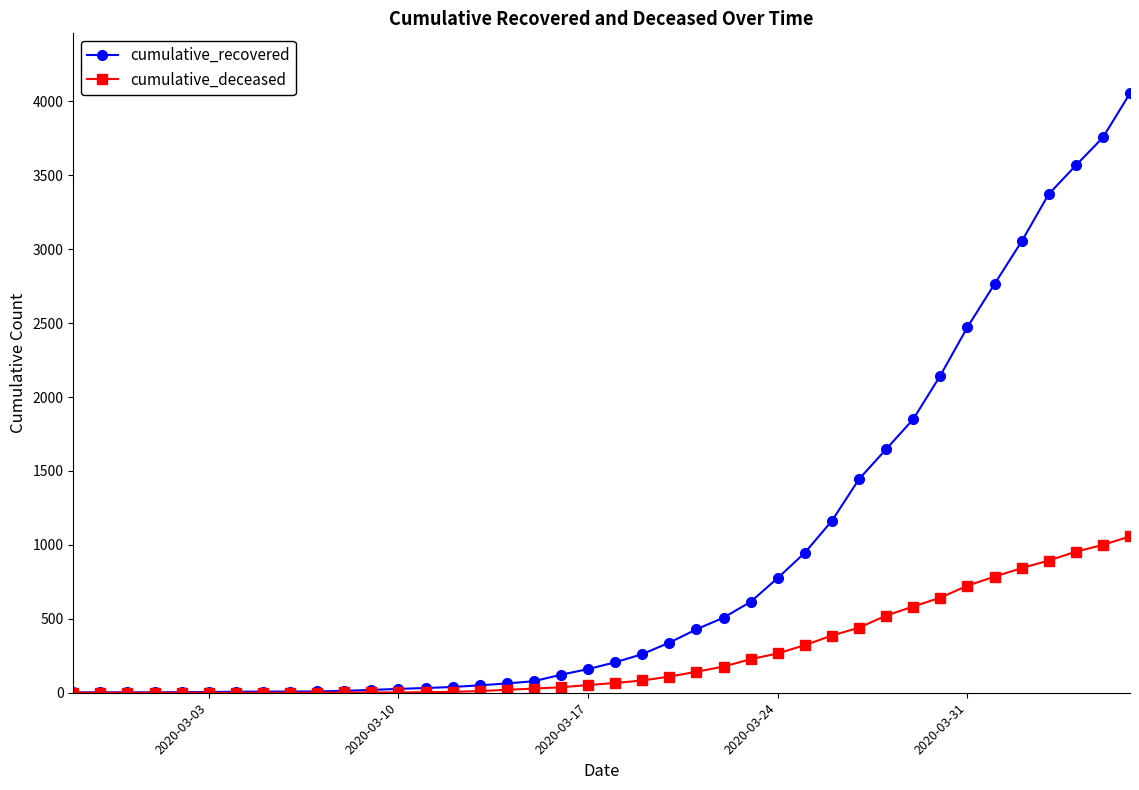

Does the chart display data point markers on the line(s)?

Yes